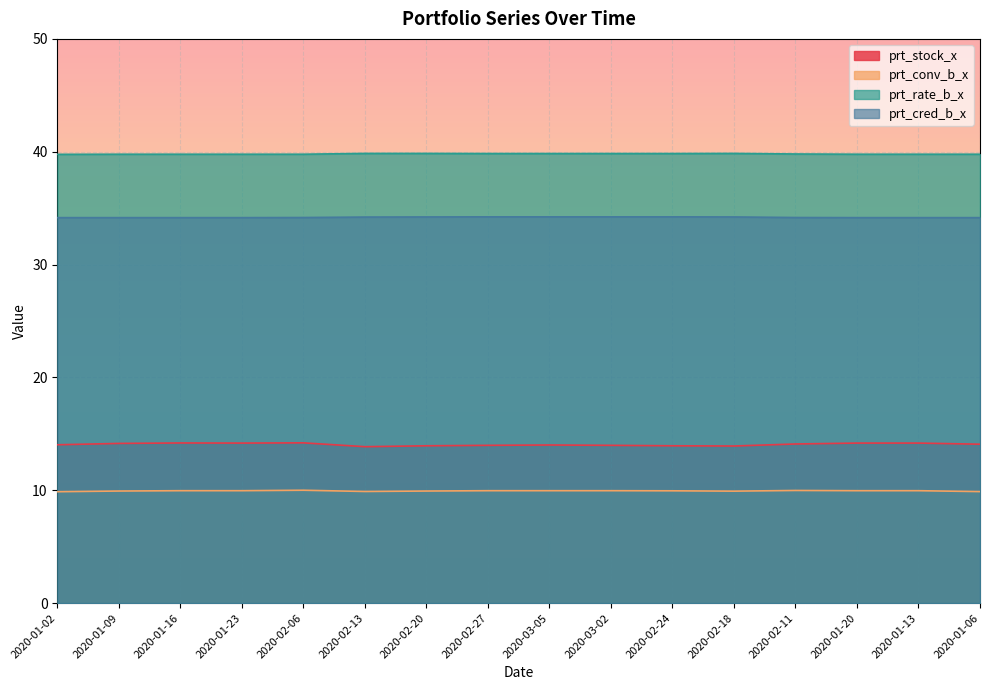

What is the label of the 7th point from the left?

2020-02-20